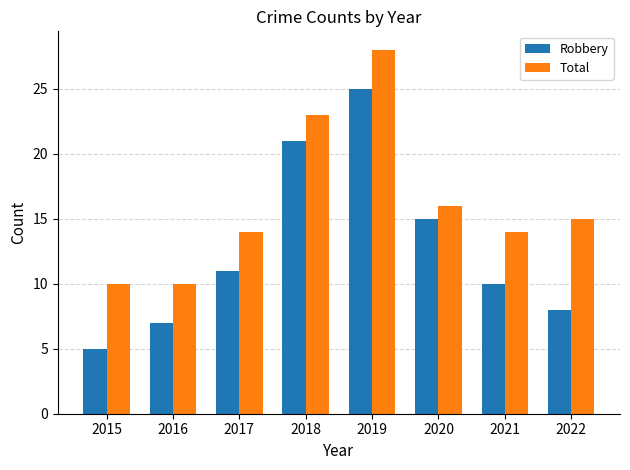

At which category is the sum across all series the highest?

2019